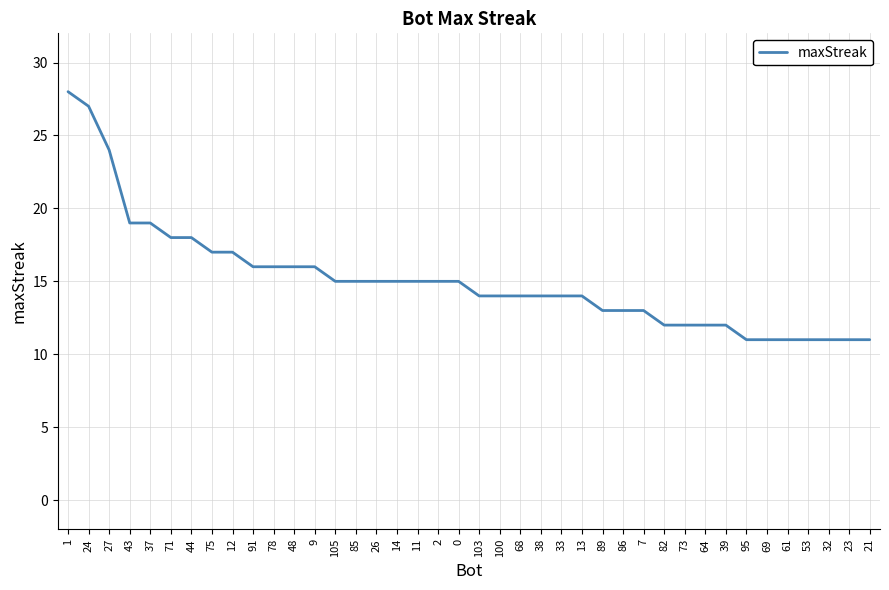

What is the difference between the maximum and second lowest values?

17